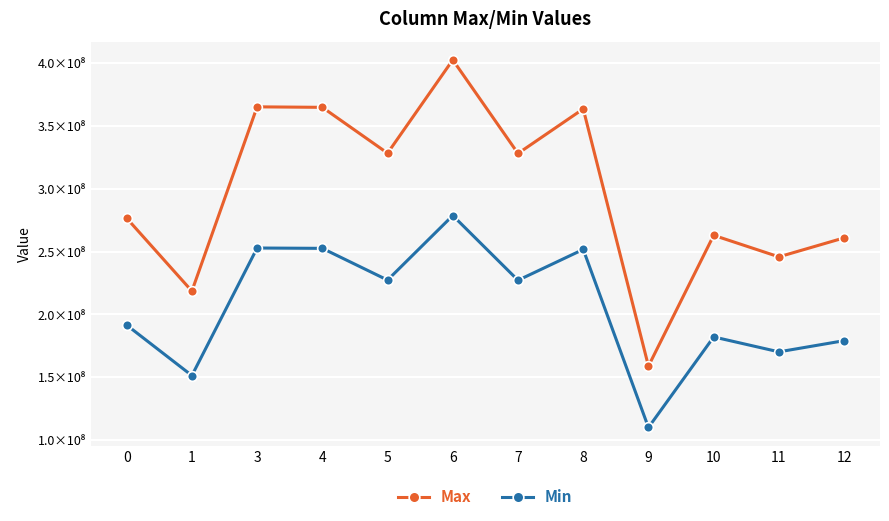

True or false: Min and Max cross at least once.

False